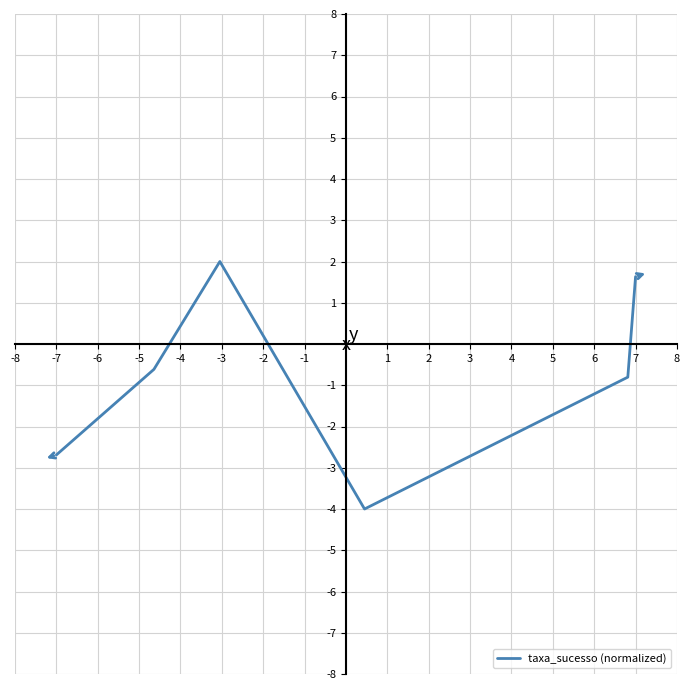

What is the smallest value displayed?

-4.0